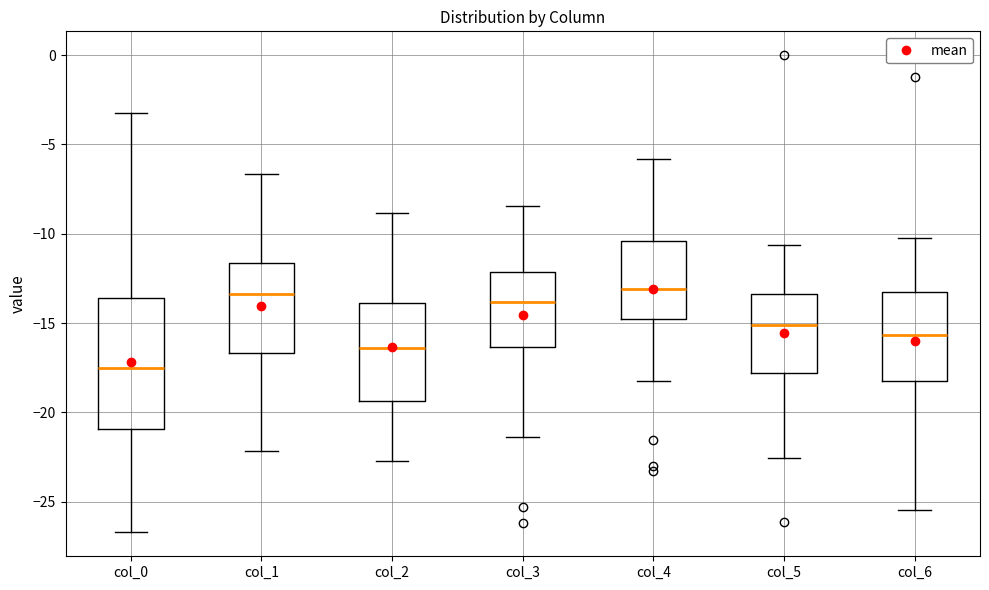

Which box's median line is the lowest?

col_0